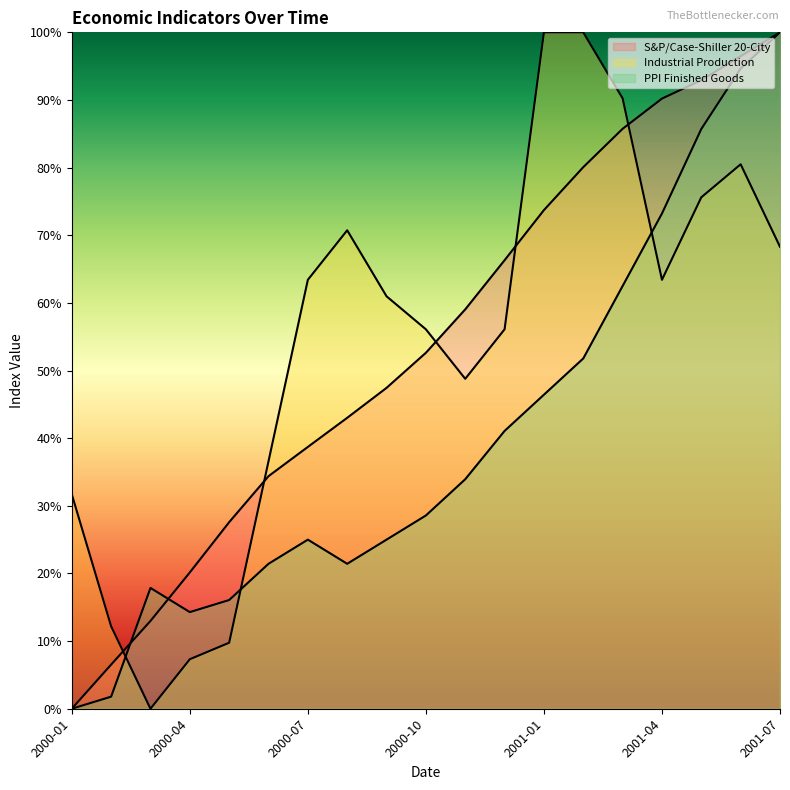

Which series has the widest spread of values?

S&P/Case-Shiller 20-City